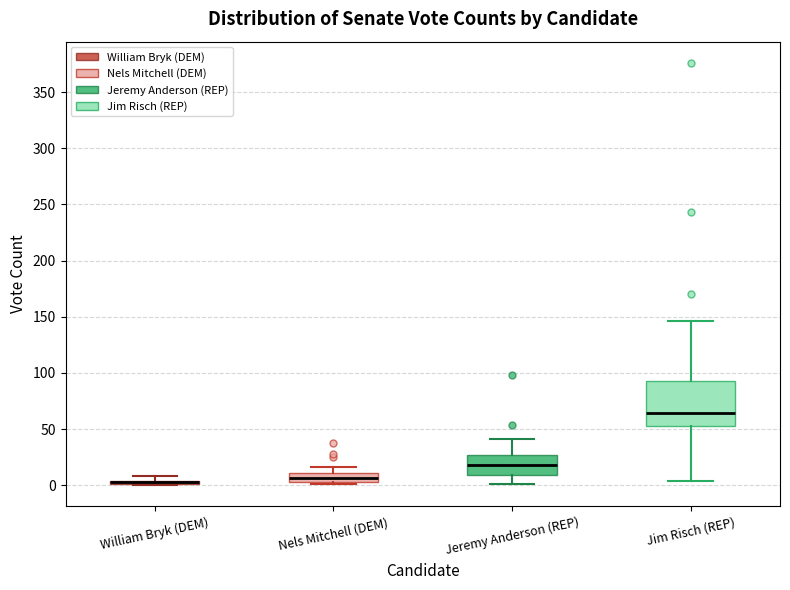

Comparing the boxes themselves (not the whiskers), which one is the tallest?

Jim Risch (REP)